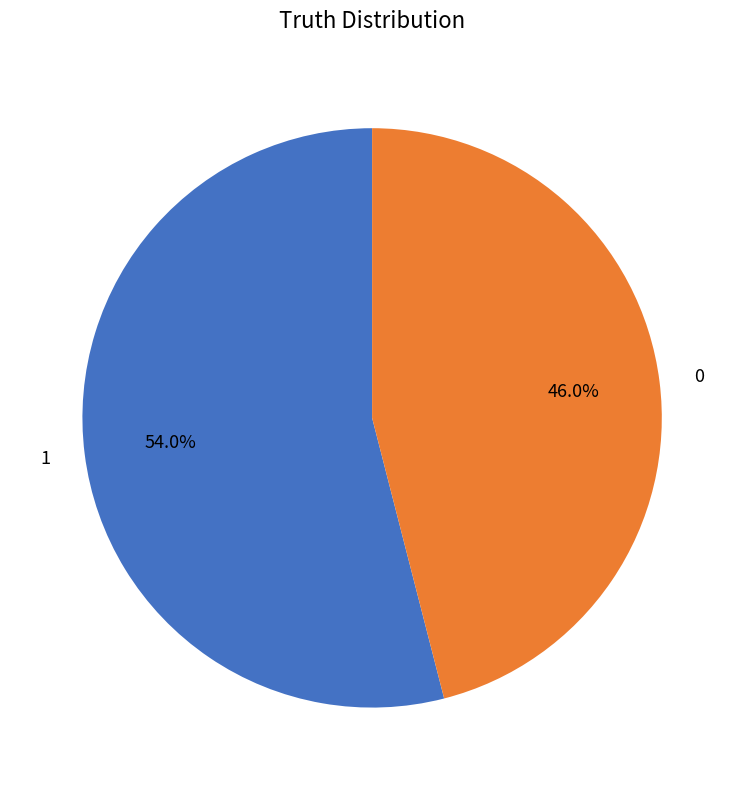

Approximately how many times larger is the value at 0 compared to 1?

0.9